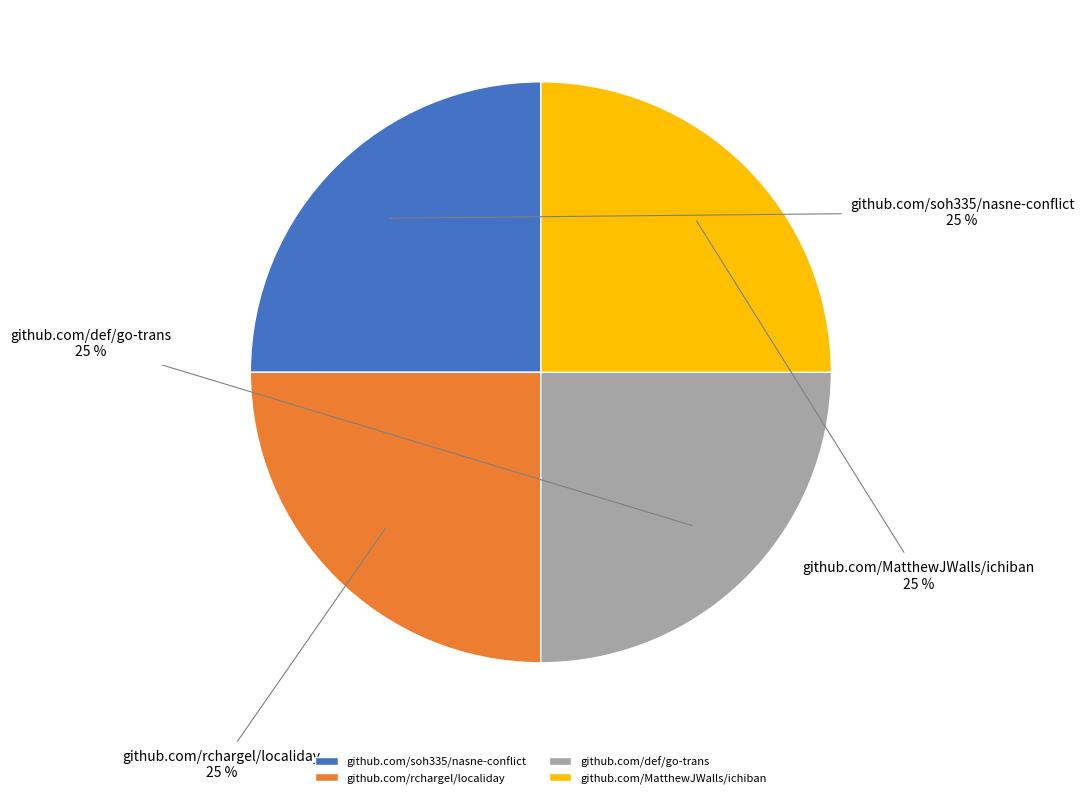

Is there a majority slice in this chart?

No